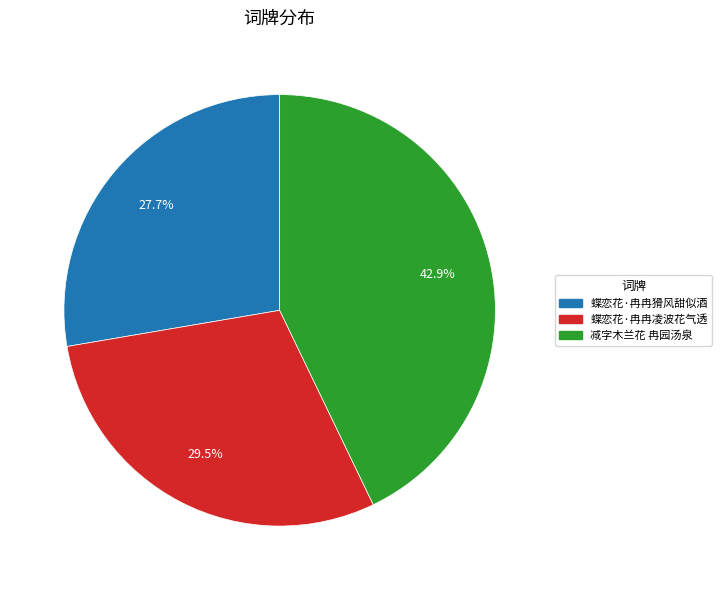

How many slices are in this pie chart?

3